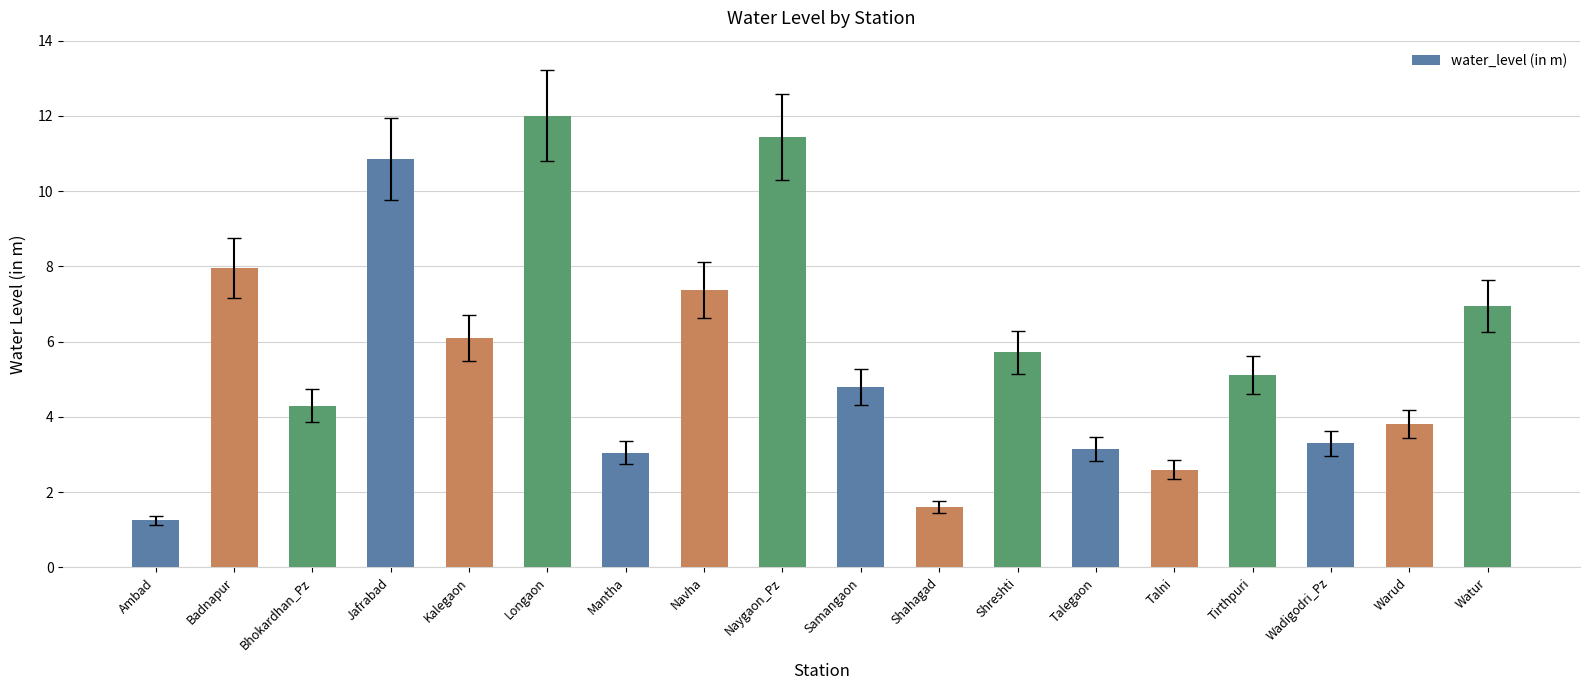

At which category does the chart reach its peak across all series?

Longaon